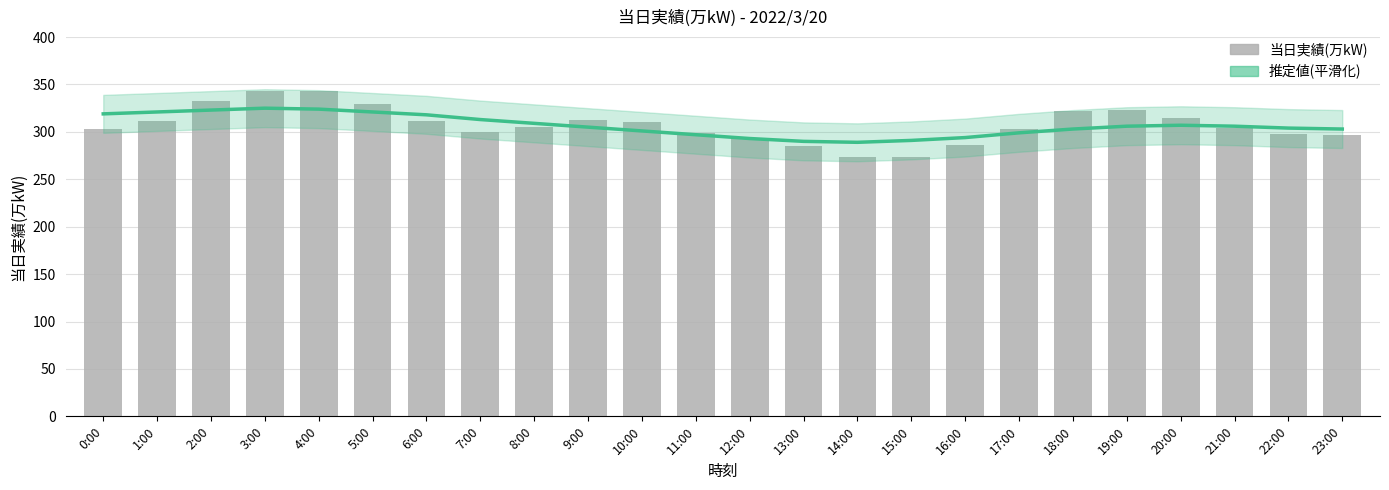

What is the value of the 当日実績(万kW) bar at the 15th from the left?

274